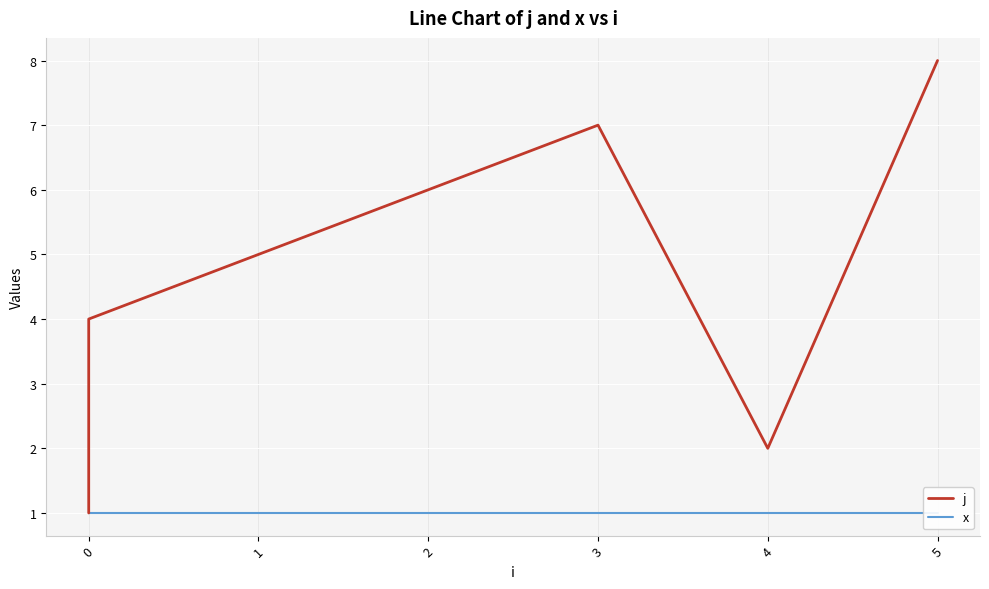

The x series shows 1 at 0. True or false?

True